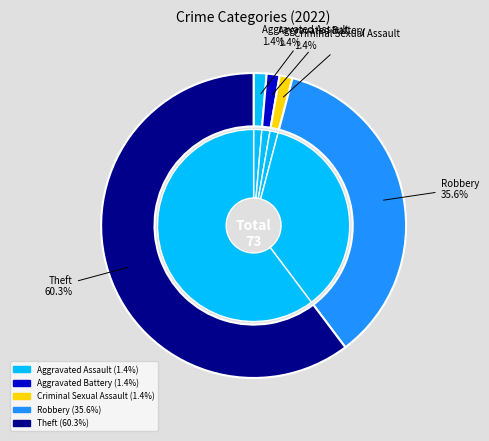

To the nearest percent, what portion does Theft represent?

60%